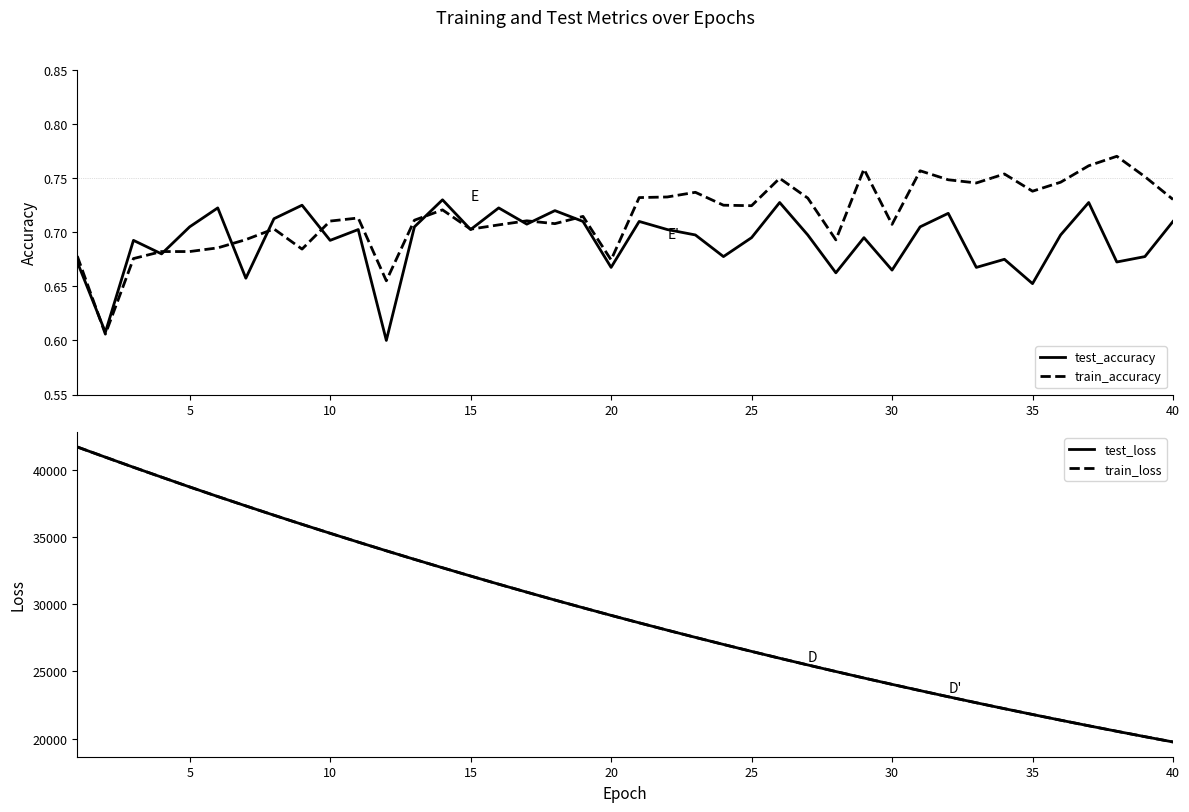

True or false: test_loss and test_accuracy cross at least once.

False